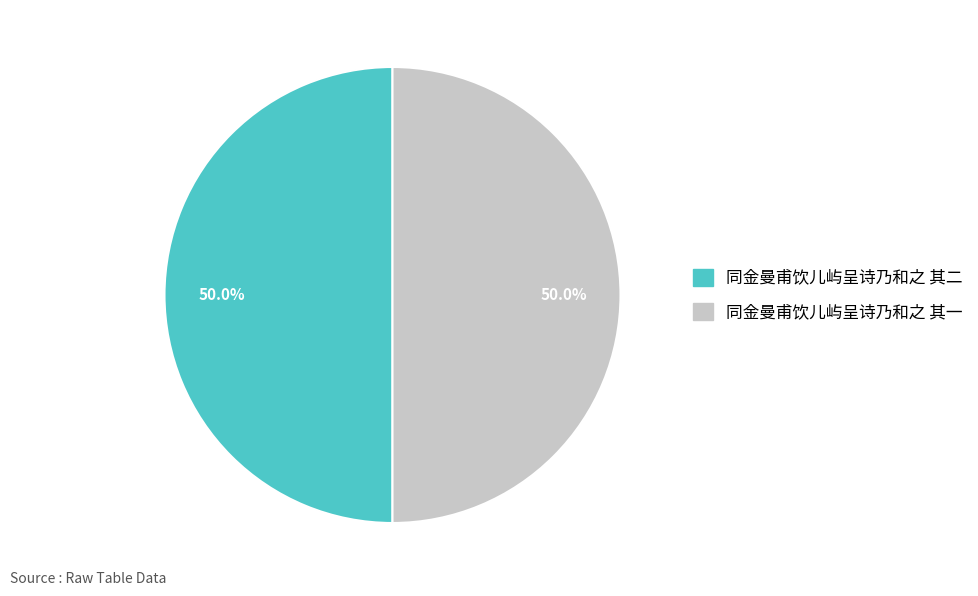

What is the ratio of the value at 同金曼甫饮儿屿呈诗乃和之 其一 to the value at 同金曼甫饮儿屿呈诗乃和之 其二?

1.0